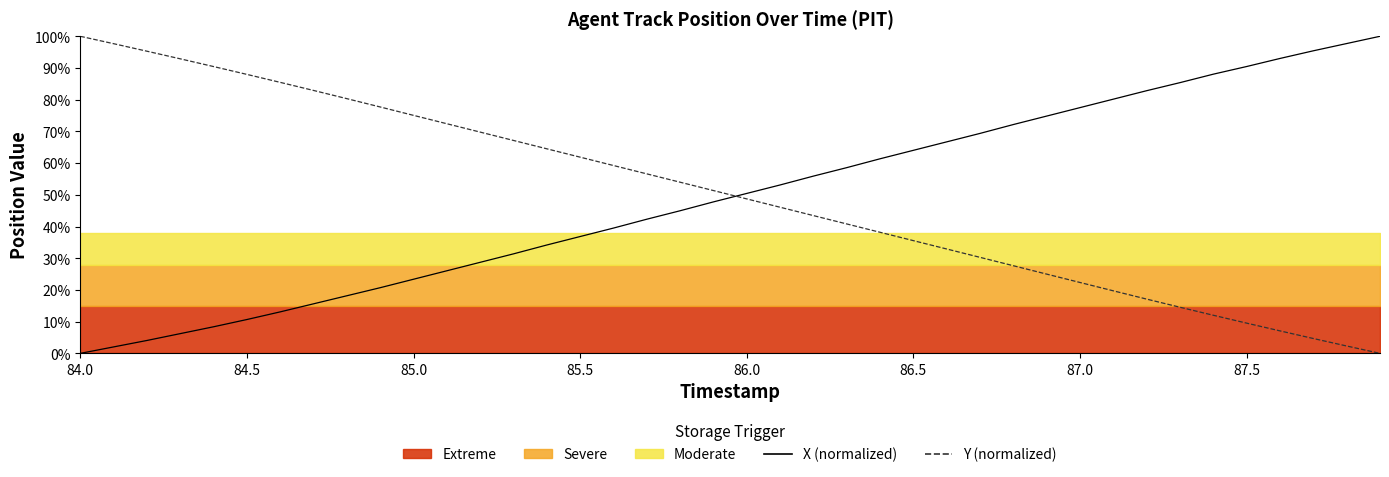

After their last crossing, which series has the higher values: Y or X?

X